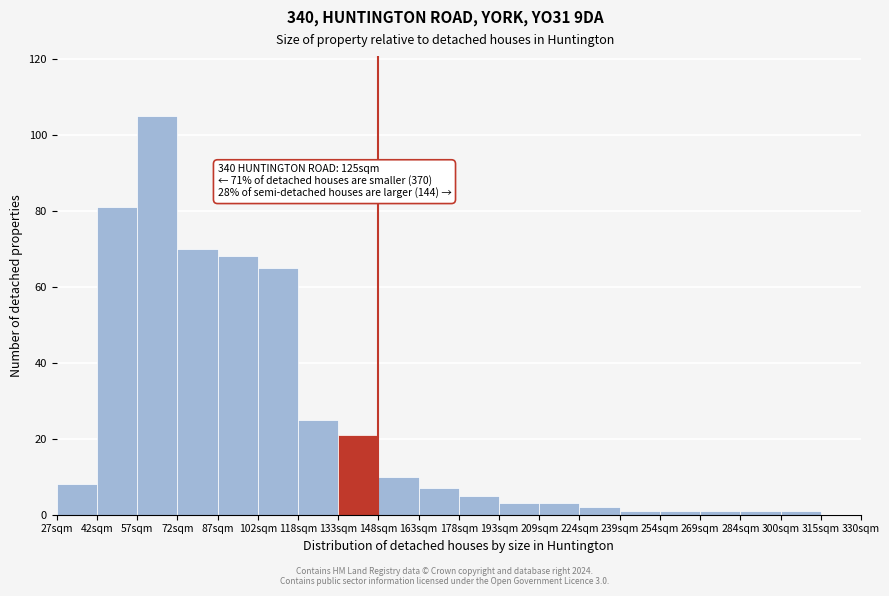

Reading right to left, list all the values displayed in this chart.

315sqm=0	300sqm=1	284sqm=1	269sqm=1	254sqm=1	239sqm=1	224sqm=2	209sqm=3	193sqm=3	178sqm=5	163sqm=7	148sqm=10	133sqm=21	118sqm=25	102sqm=65	87sqm=68	72sqm=70	57sqm=105	42sqm=81	27sqm=8